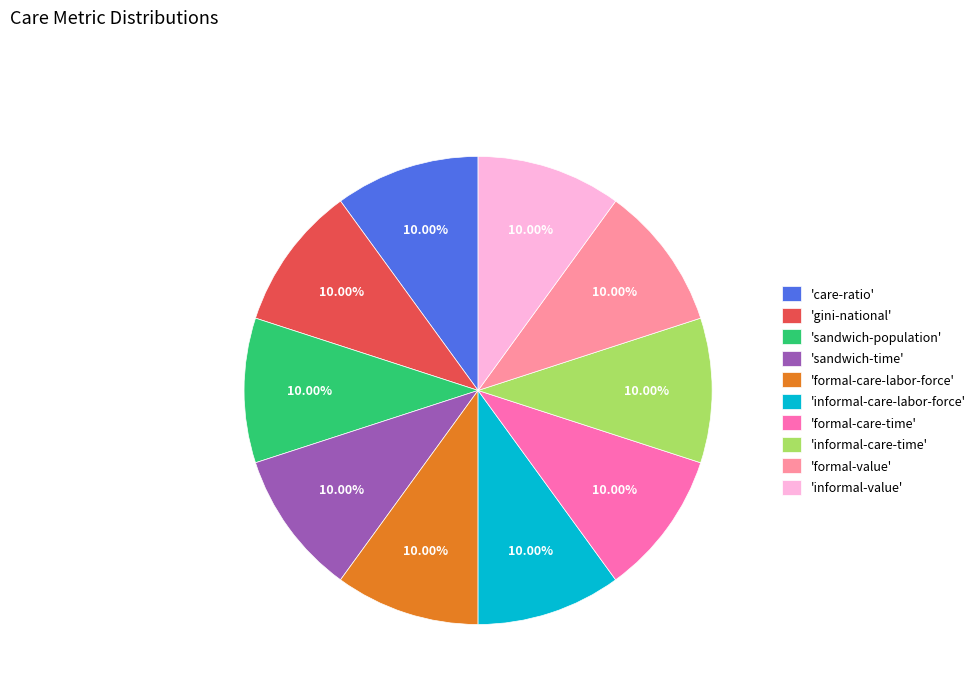

Is there a majority slice in this chart?

No